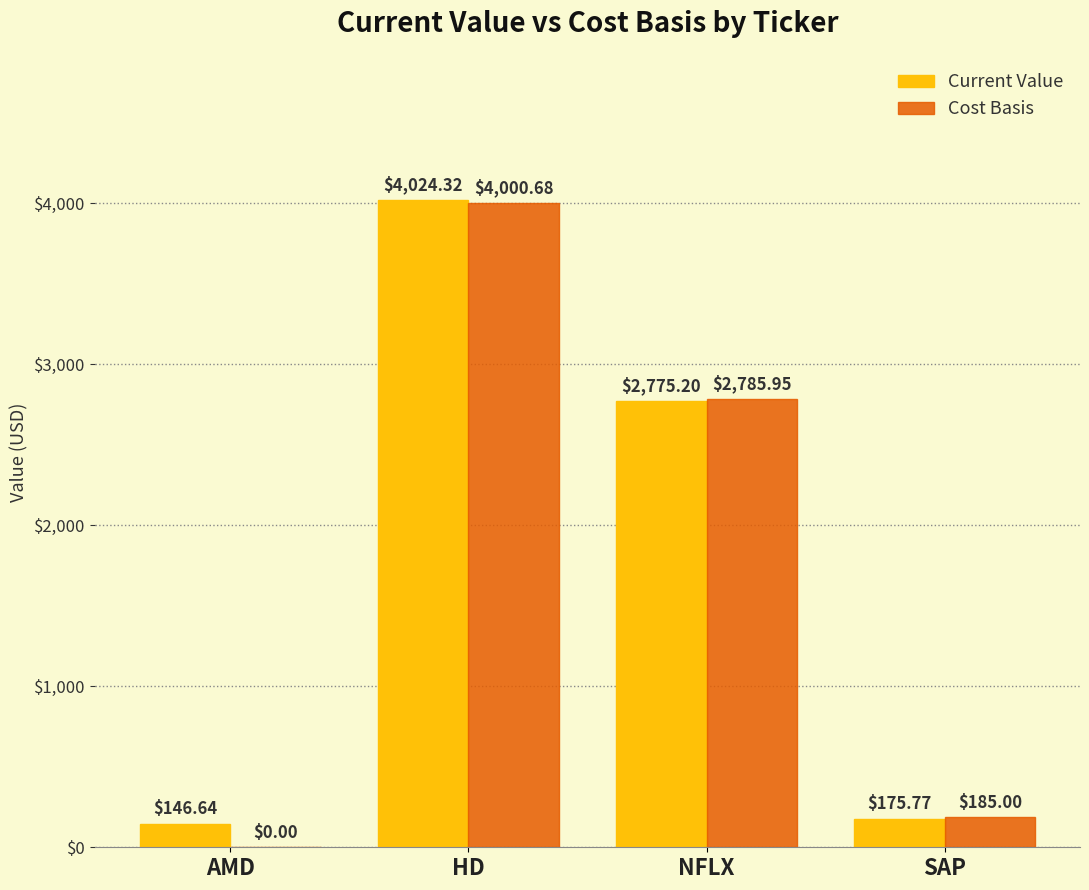

What is the total value across all series at AMD?

146.6